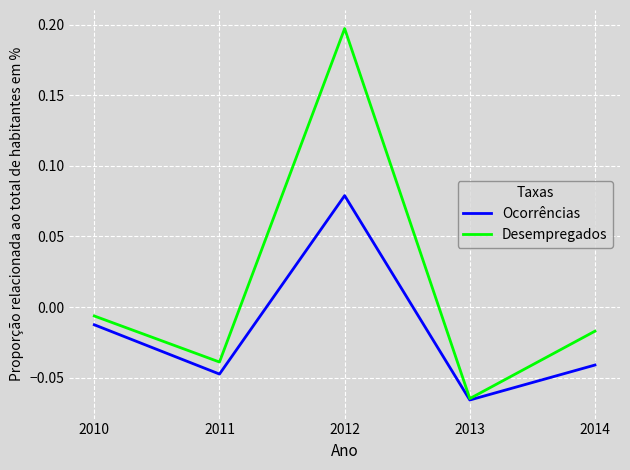

The Desempregados series shows -0.1 at 2011. True or false?

False